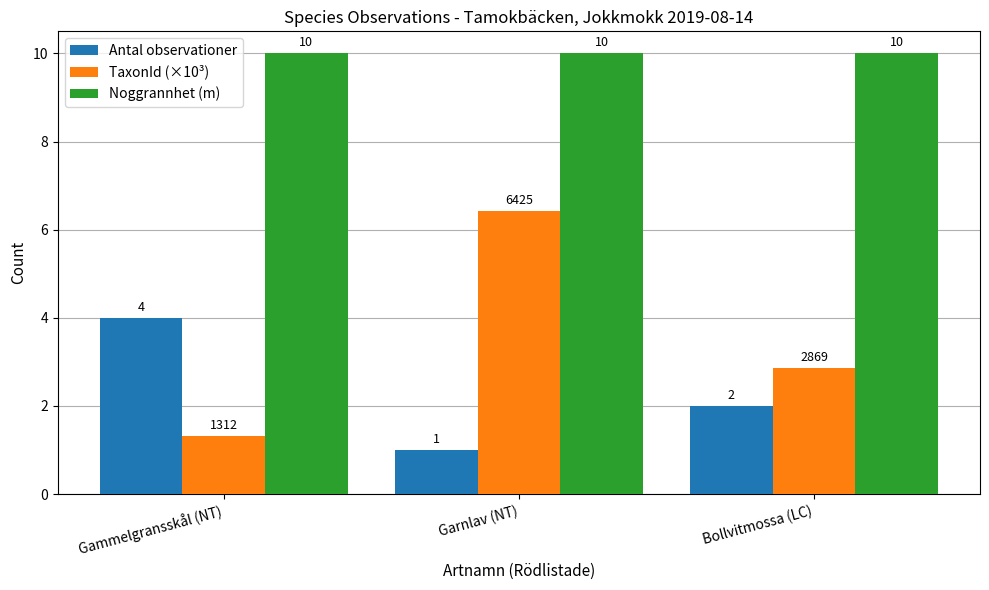

At which label does Antal observationer reach its minimum?

Garnlav (NT)